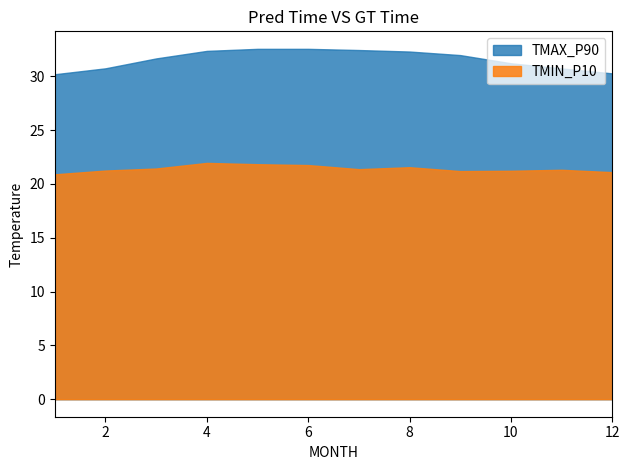

What is the sum of the TMAX_P90 values at 2 and 8?

63.1